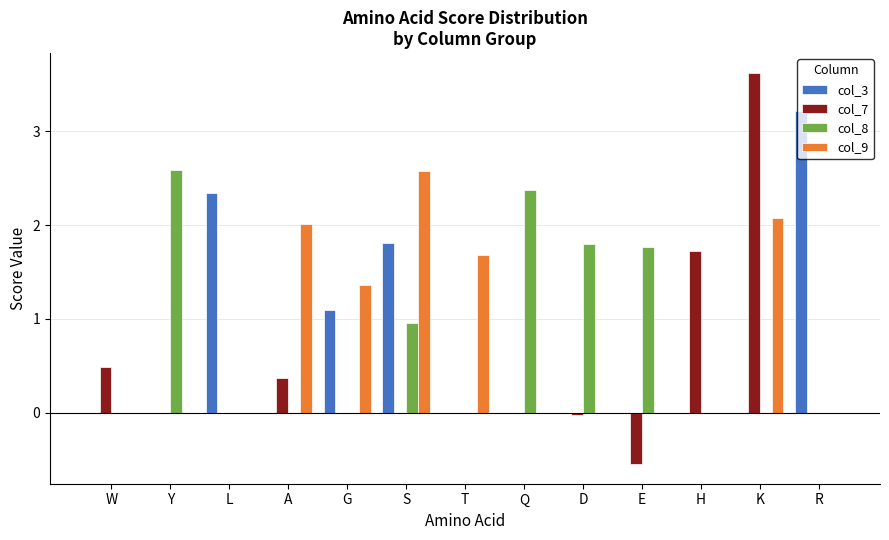

Which category has the highest value in the col_3 series?

R